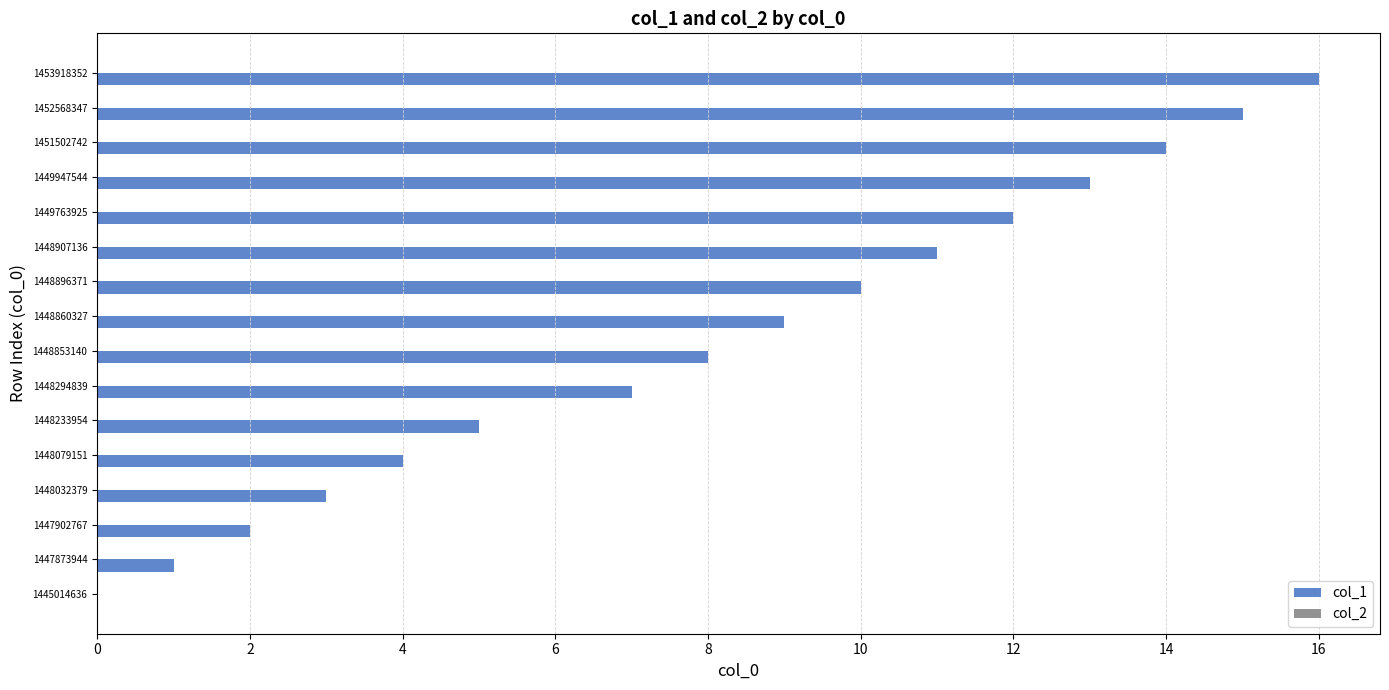

Which has a higher value, 1452568347 or 1448294839?

1452568347